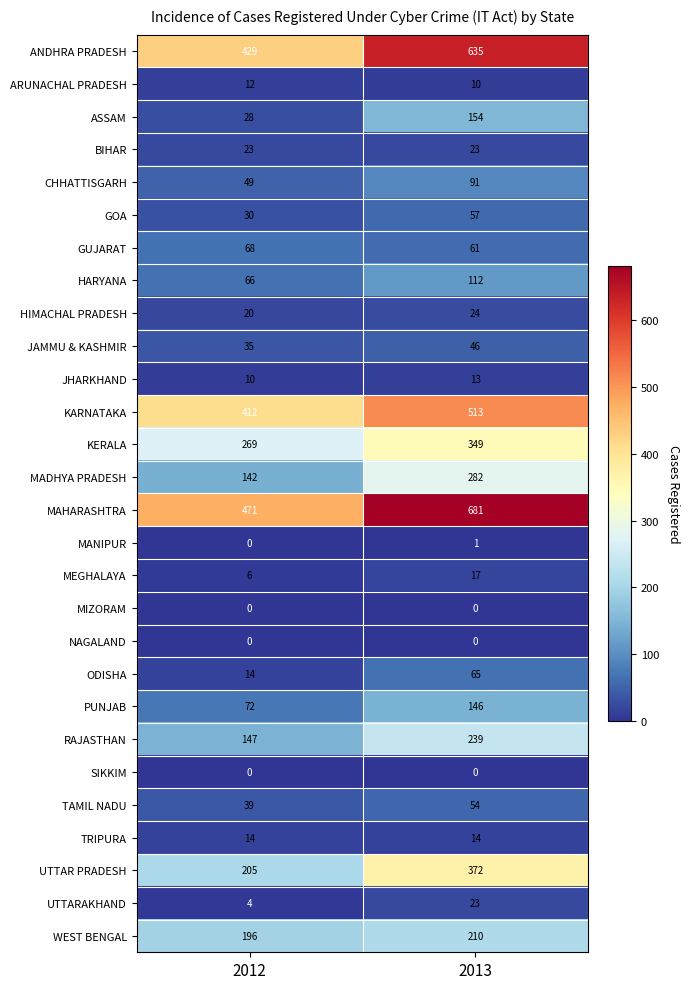

What is the sum of the KARNATAKA values at 2013 and 2012?

925